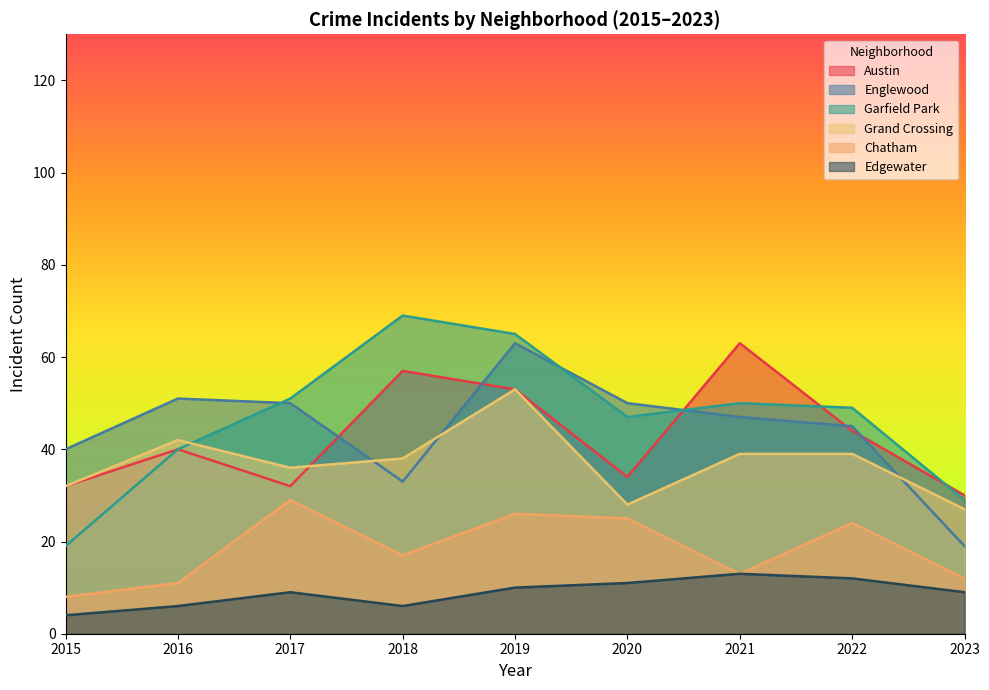

True or false: Garfield Park and Edgewater cross at least once.

False